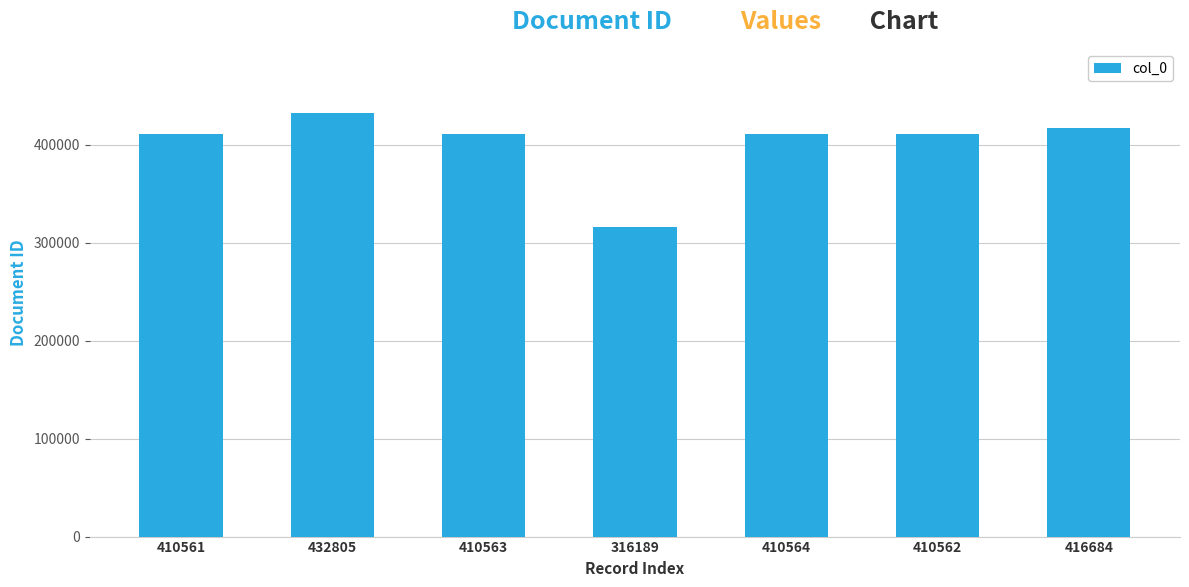

What is the difference between the second highest and minimum values?

100495